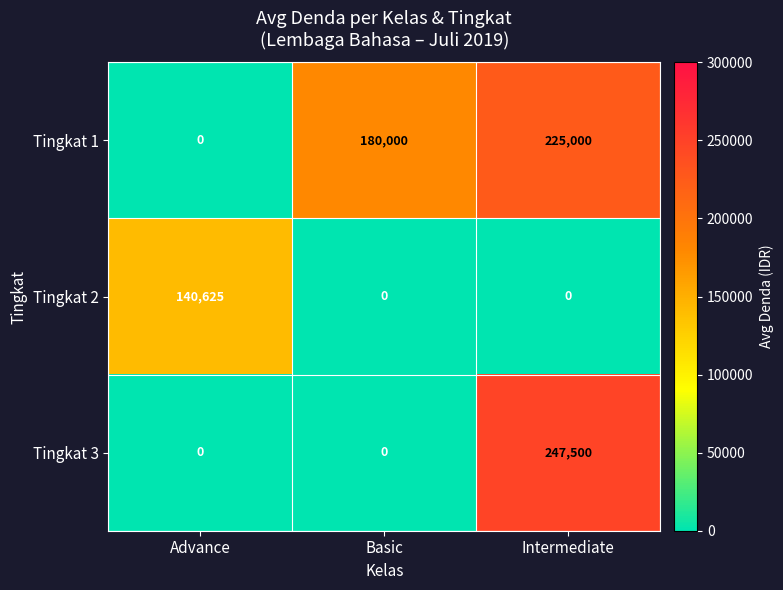

How many data points does each series have?

3